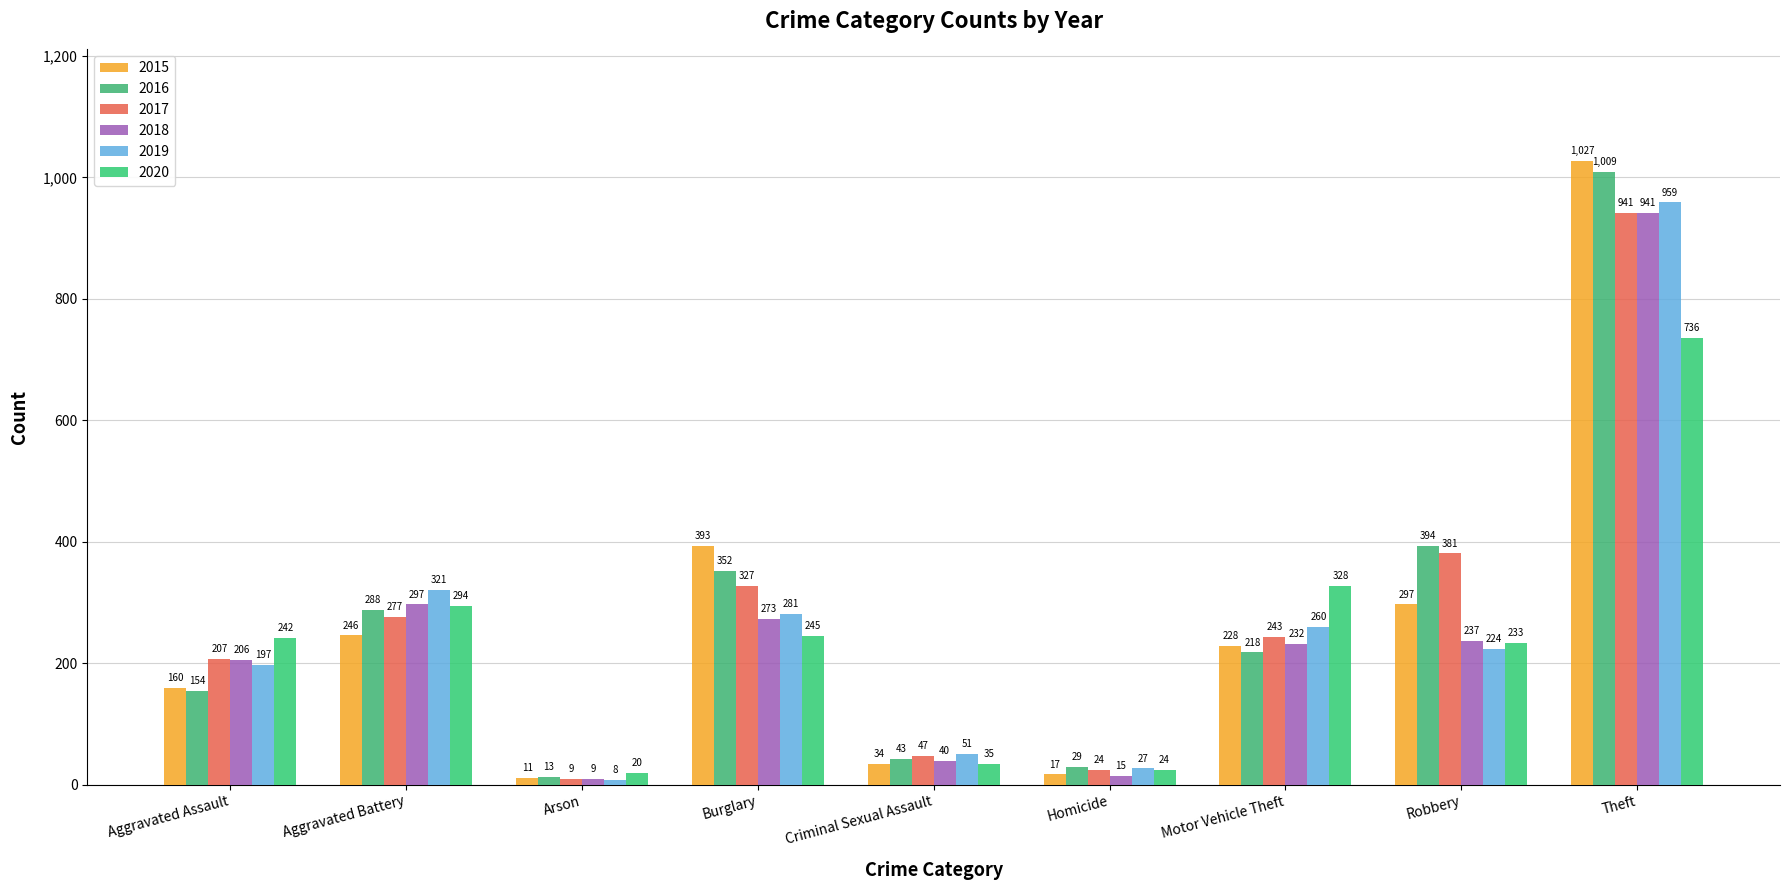

How many bars are there in total?

54